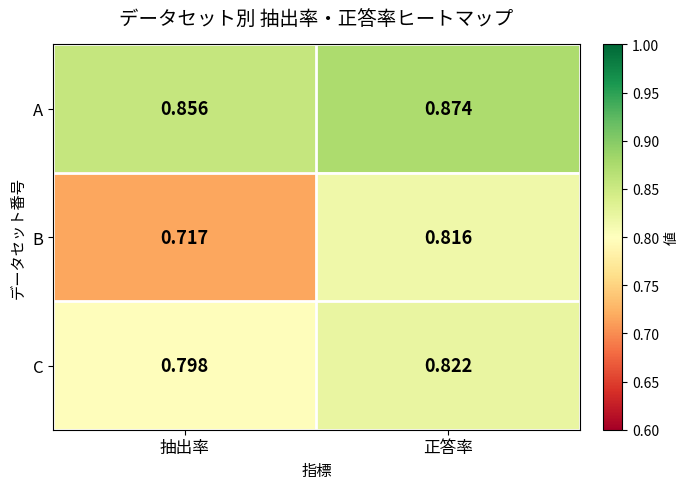

Rank the series by their average value, from highest to lowest.

A, C, B